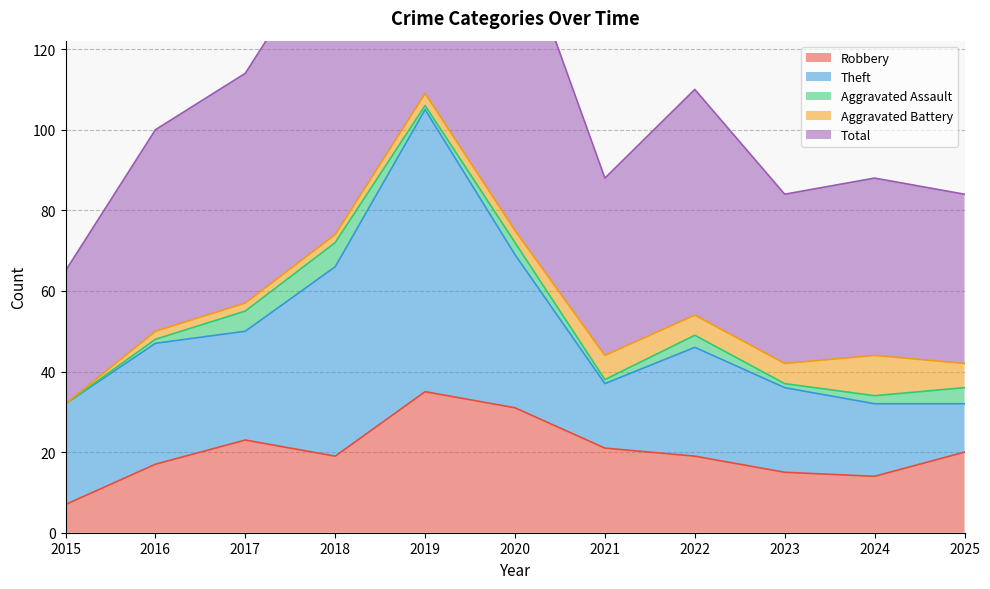

Which series changed the most between 2022 and 2023?

Total